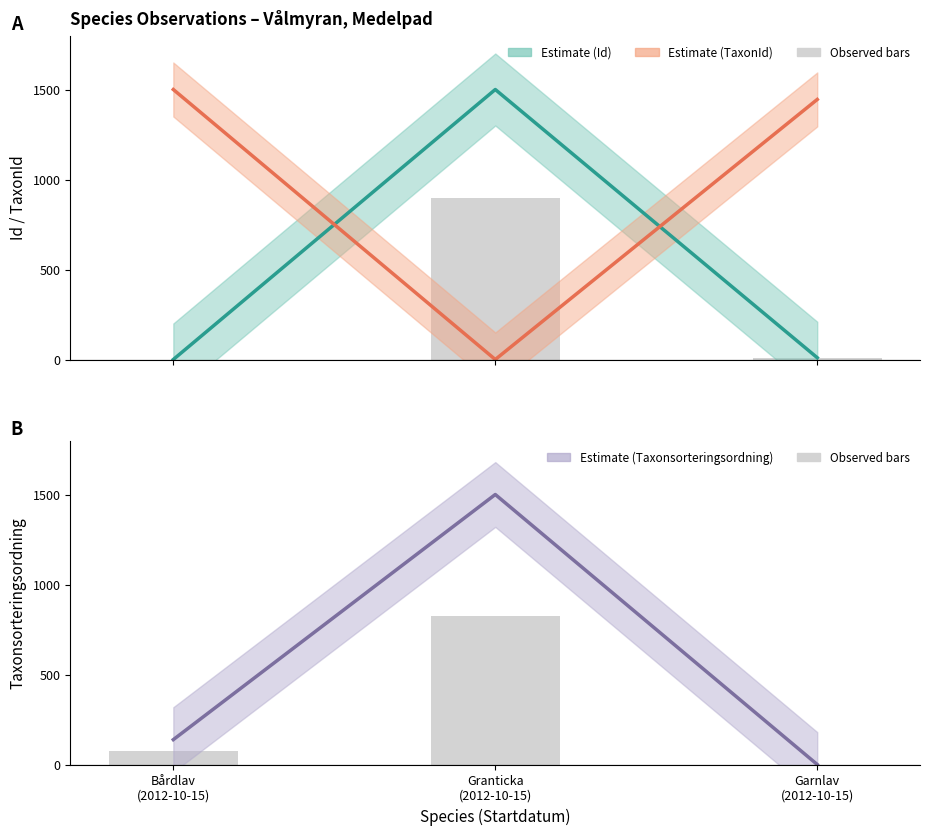

Which series changed the most between Bårdlav
(2012-10-15) and Granticka
(2012-10-15)?

Id (estimate)